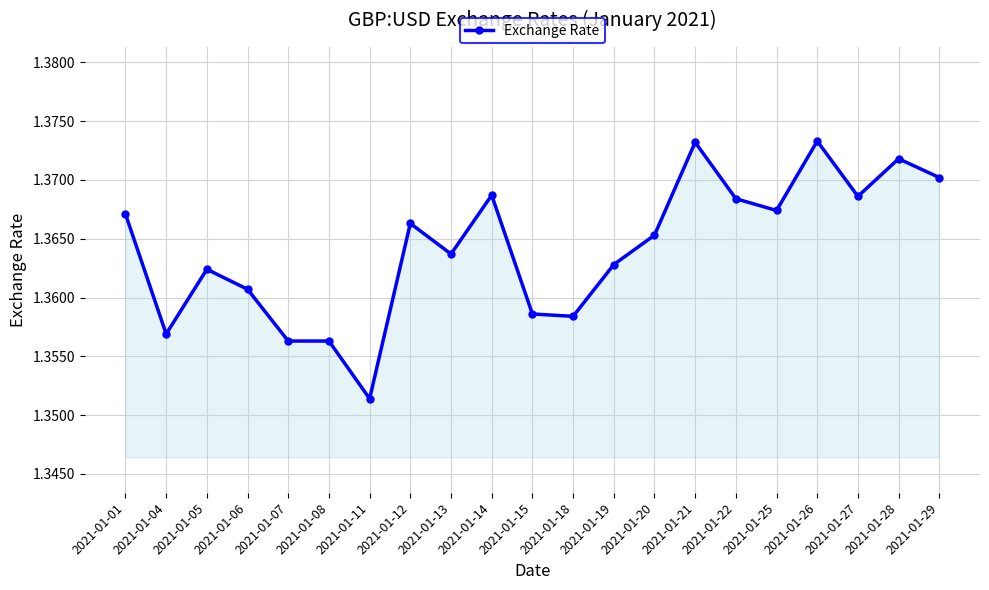

True or false: there are more than 2 points higher than both neighbors.

True